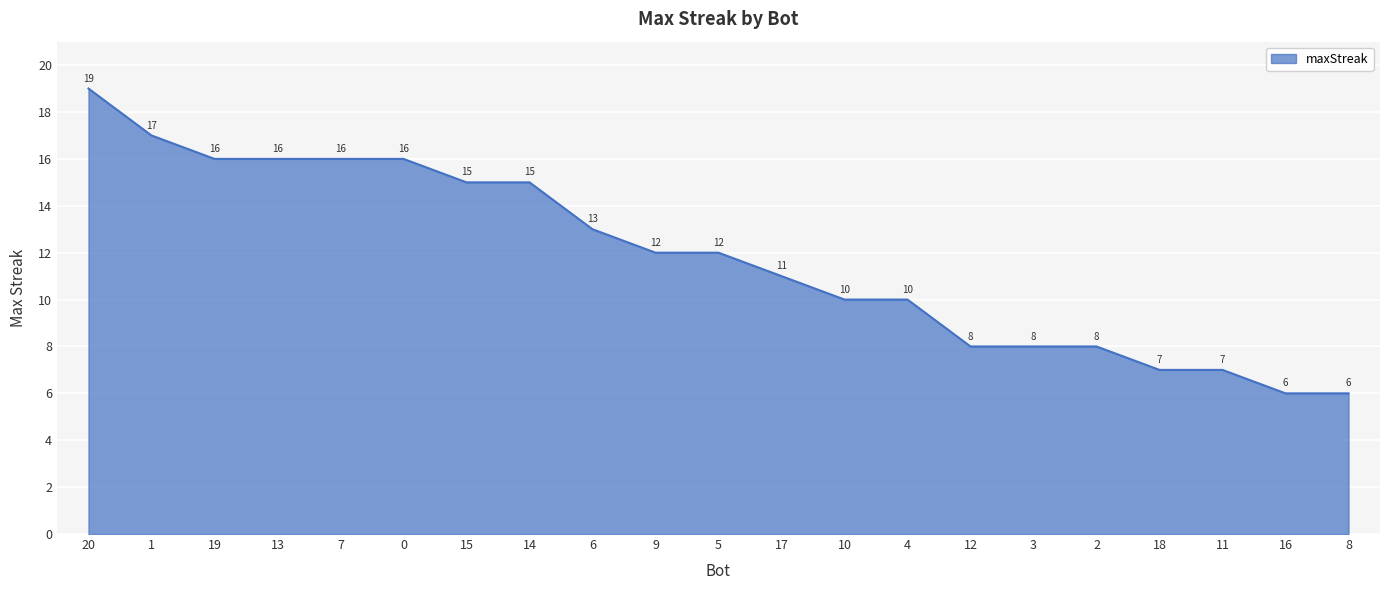

True or false: the data shows 19 at 20.

True